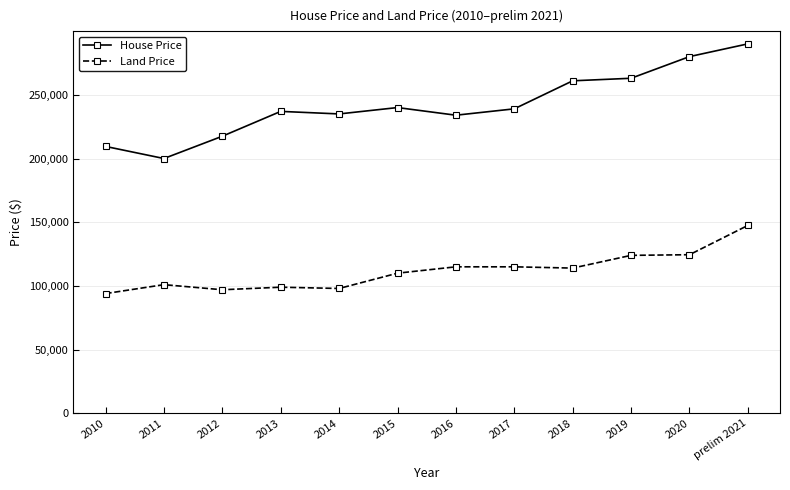

True or false: House Price has more than 0 points higher than both neighbors.

True